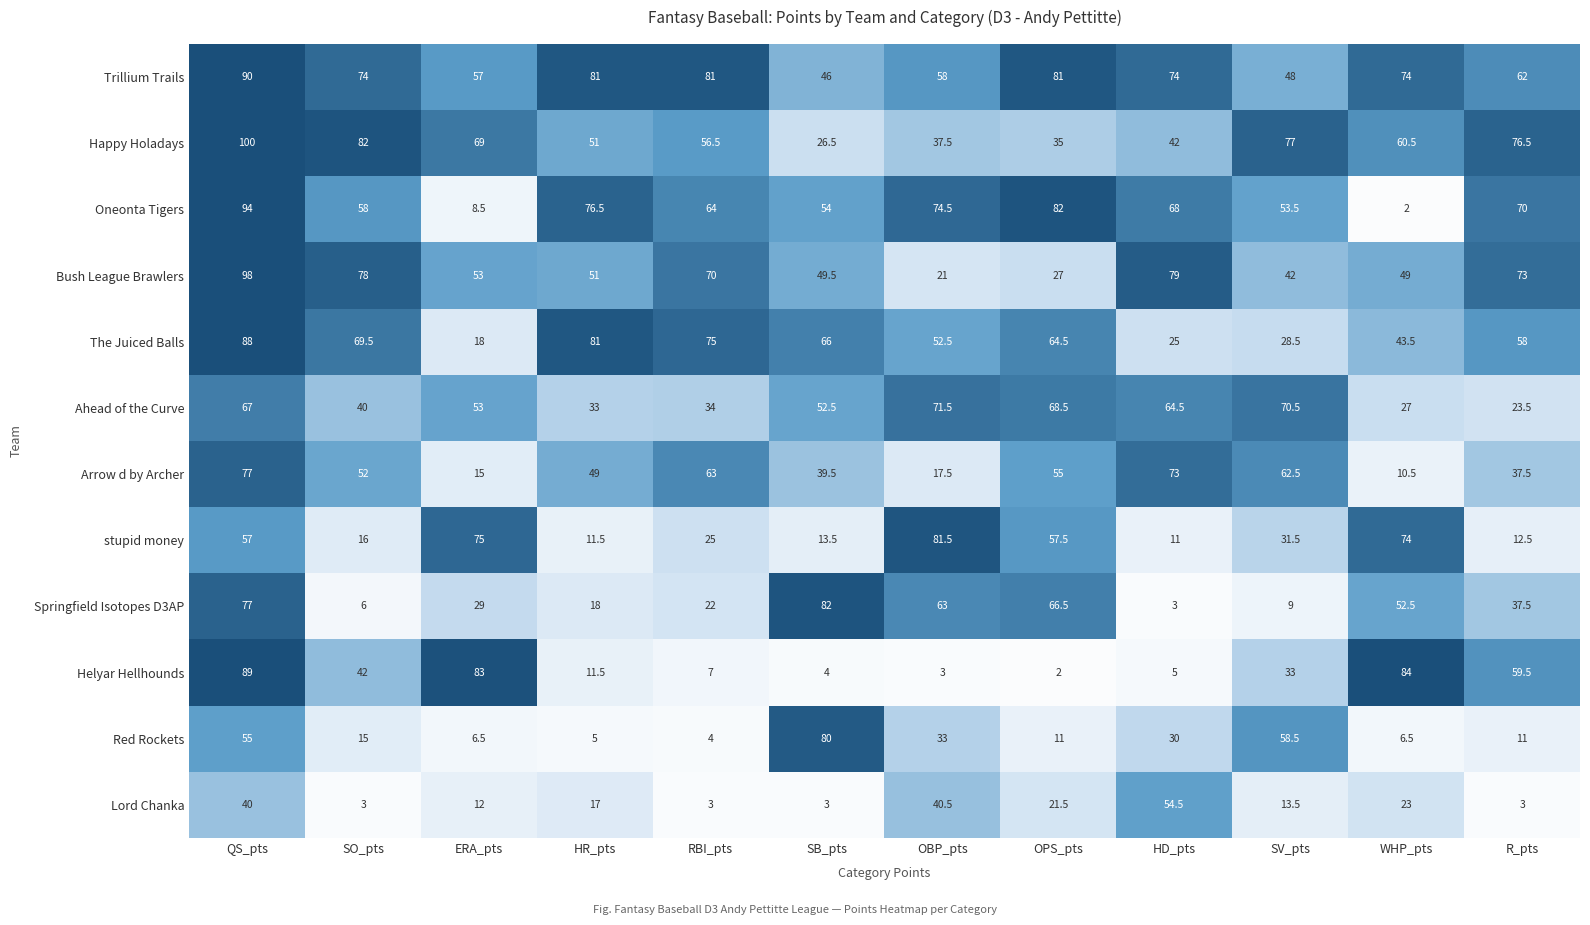

What is the lowest value of the Springfield Isotopes D3AP series?

3.0